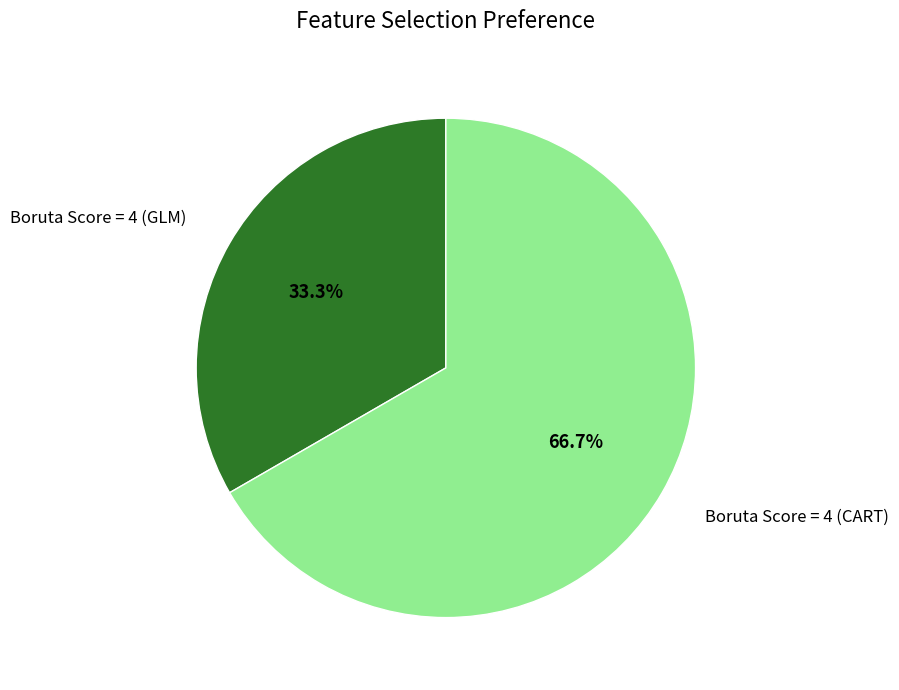

Is there a majority slice in this chart?

Yes